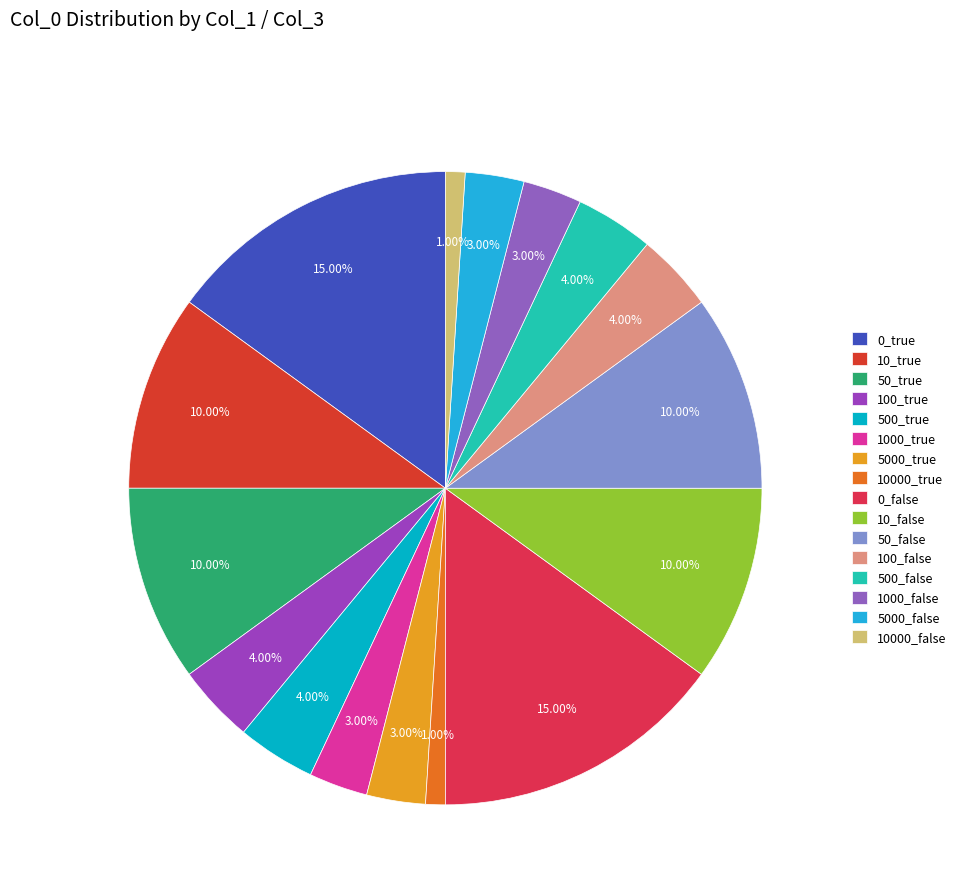

How many slices are in this pie chart?

16